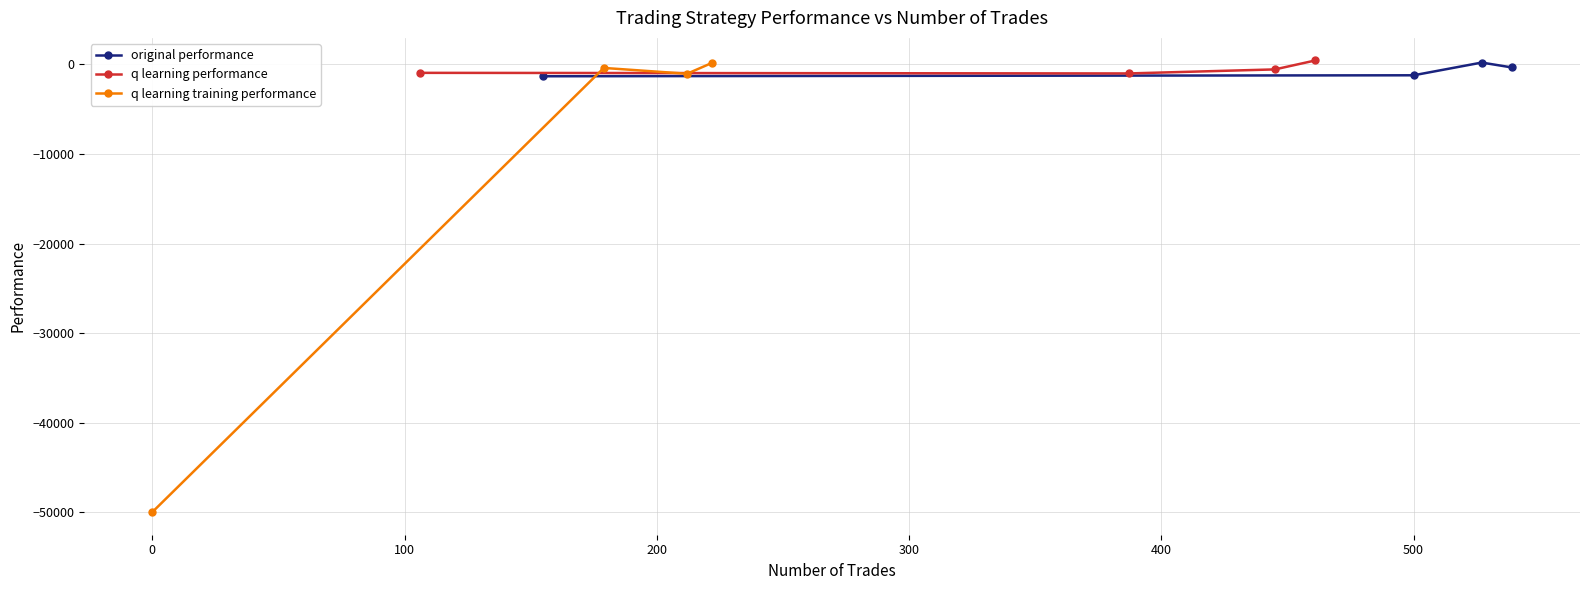

What is the difference between the maximum and minimum values in the q learning performance series?

1448.6